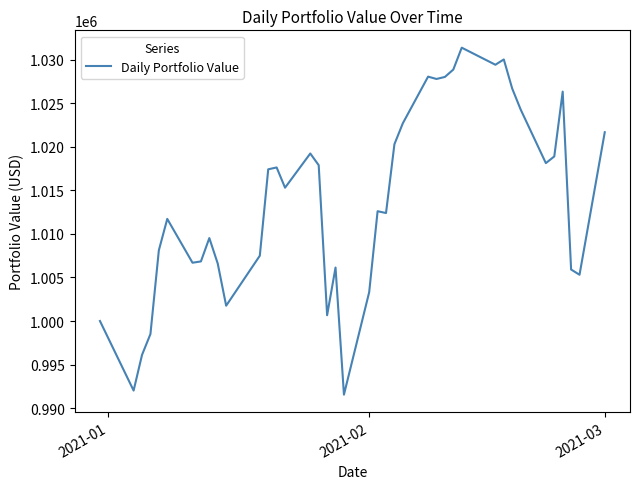

What is the difference between the maximum and minimum values?

39843.0